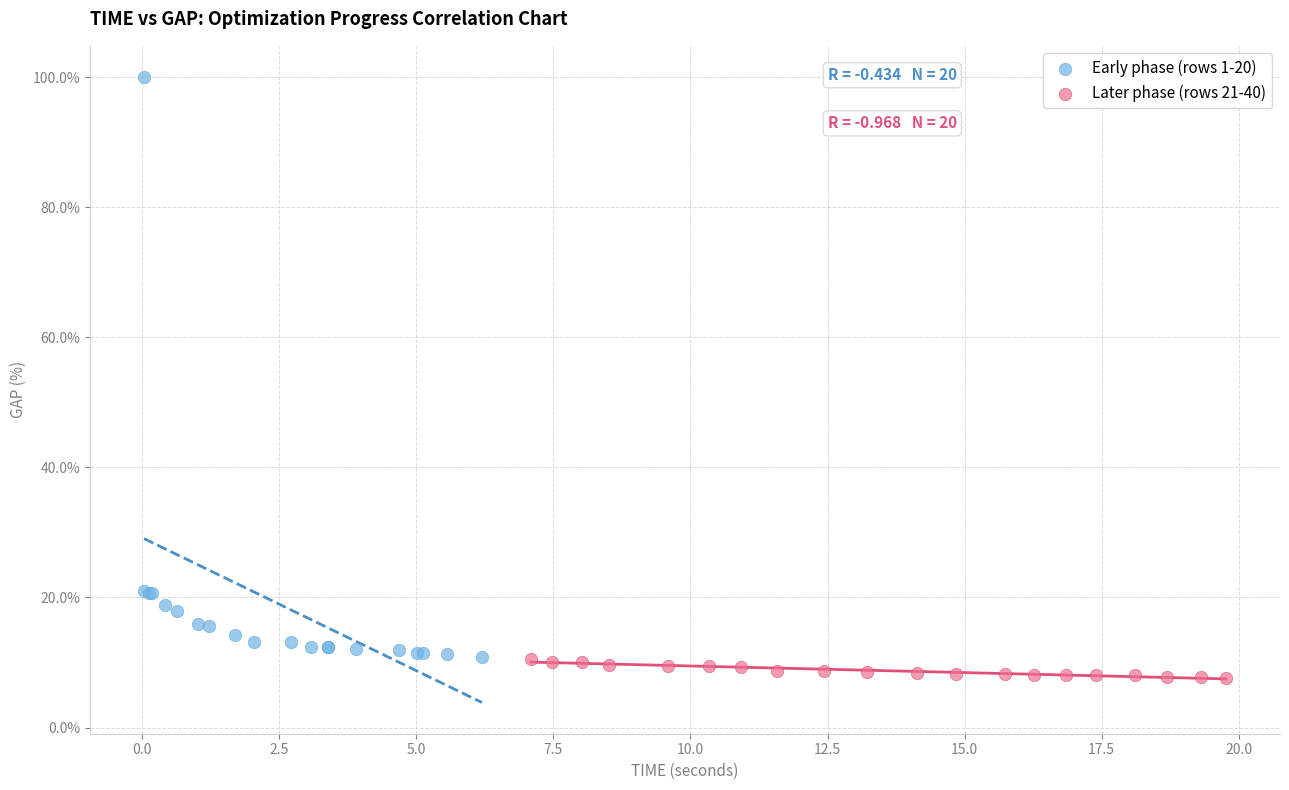

Which series contains the lowest Y value?

Later phase (rows 21-40)